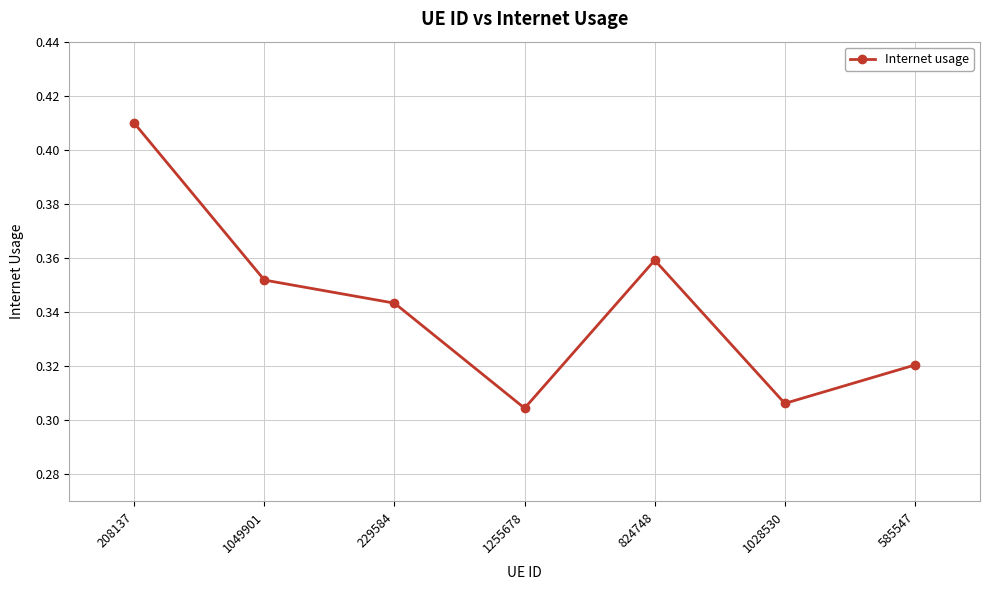

Between 208137 and 1255678, which is larger?

208137